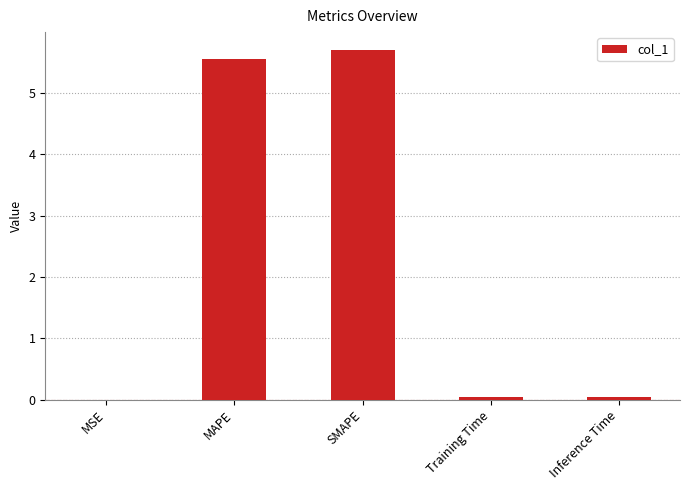

What is the average value?

2.3